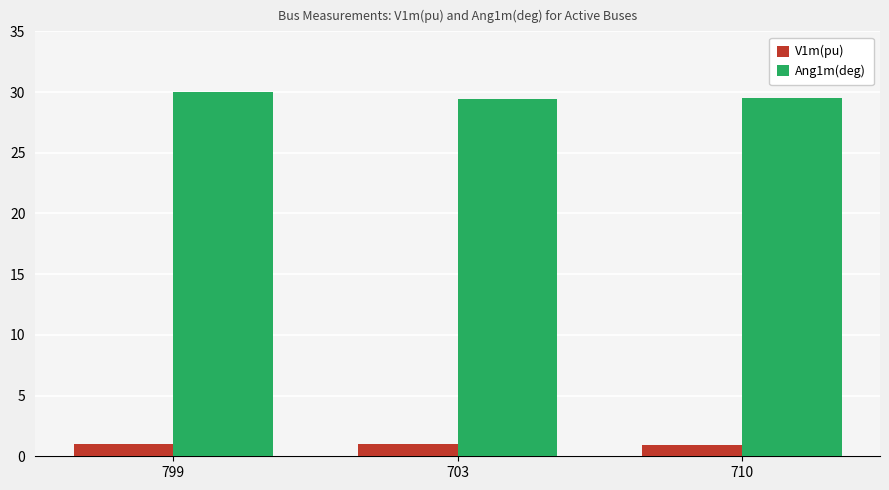

At 799, list the series in order from smallest to largest.

V1m(pu), Ang1m(deg)